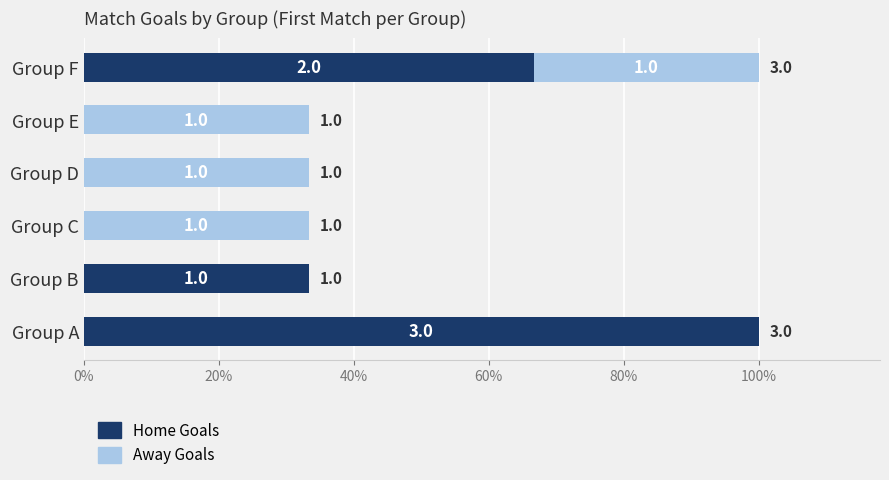

Reading left to right, extract all data points from this chart.

Home Goals: 3	1	0	0	0	2
Away Goals: 0	0	1	1	1	1